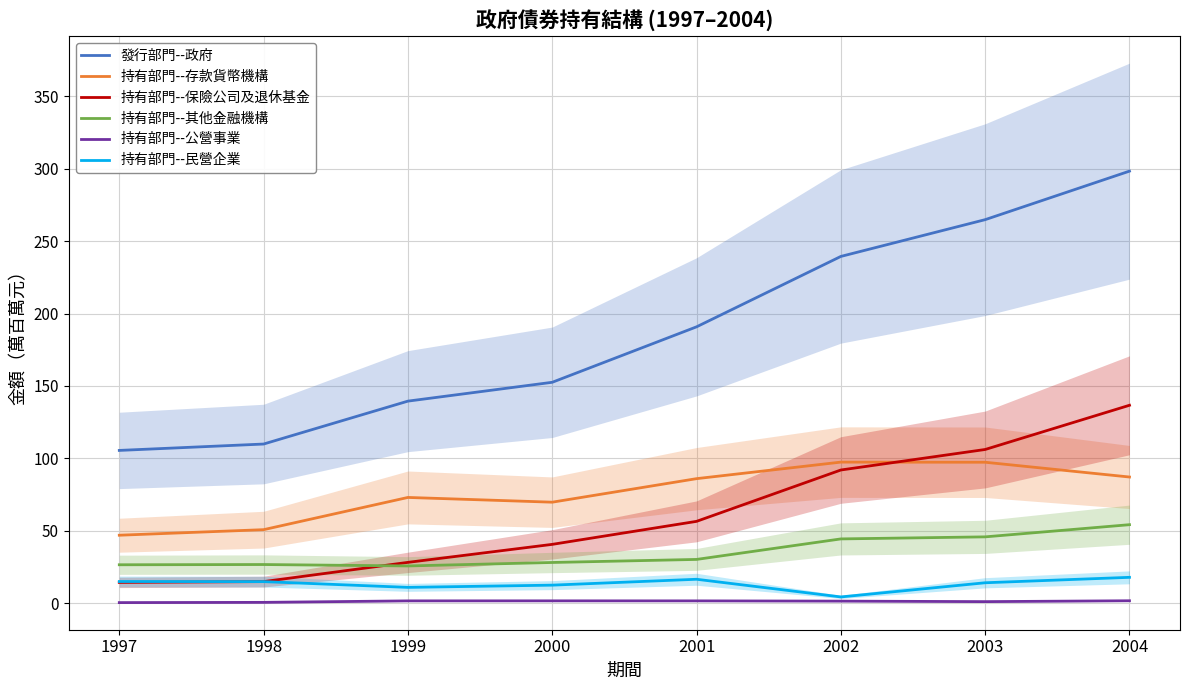

The value of 持有部門--民營企業 at 2001 is 16.5. True or false?

True